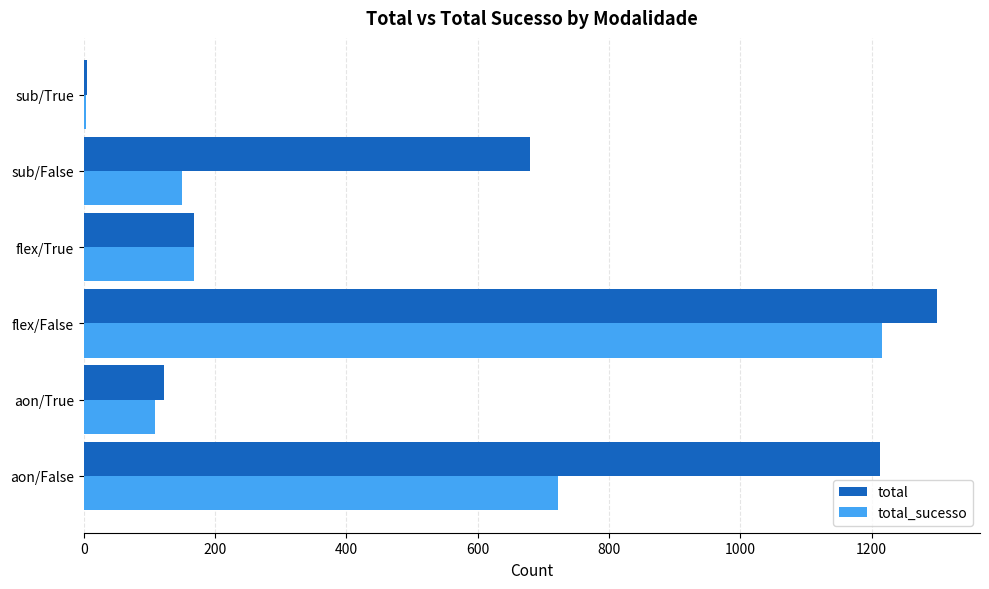

At which category is the sum across all series the highest?

flex/False